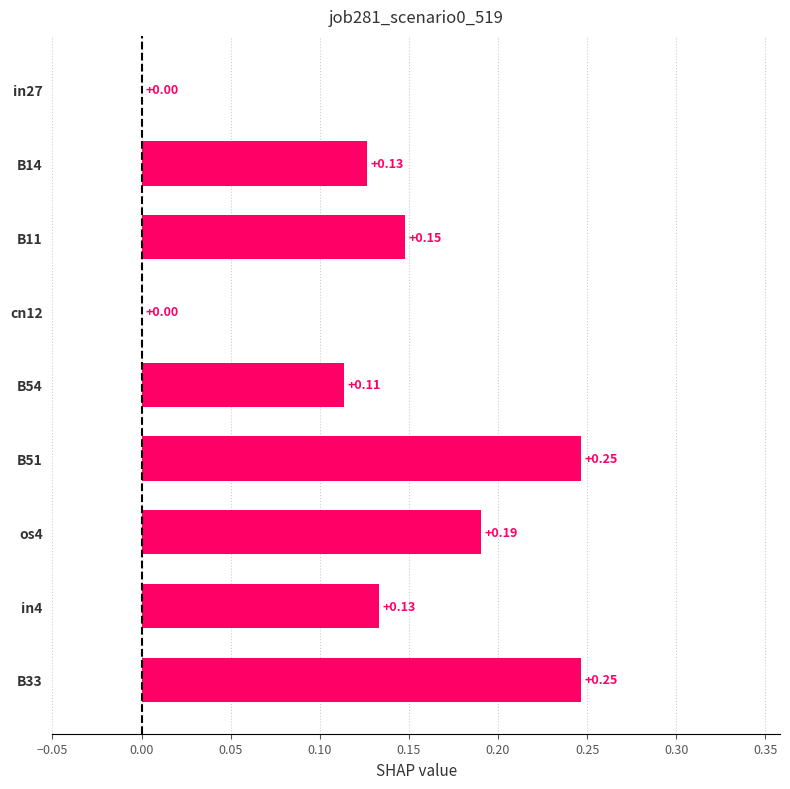

What is the sum of all values?

1.2